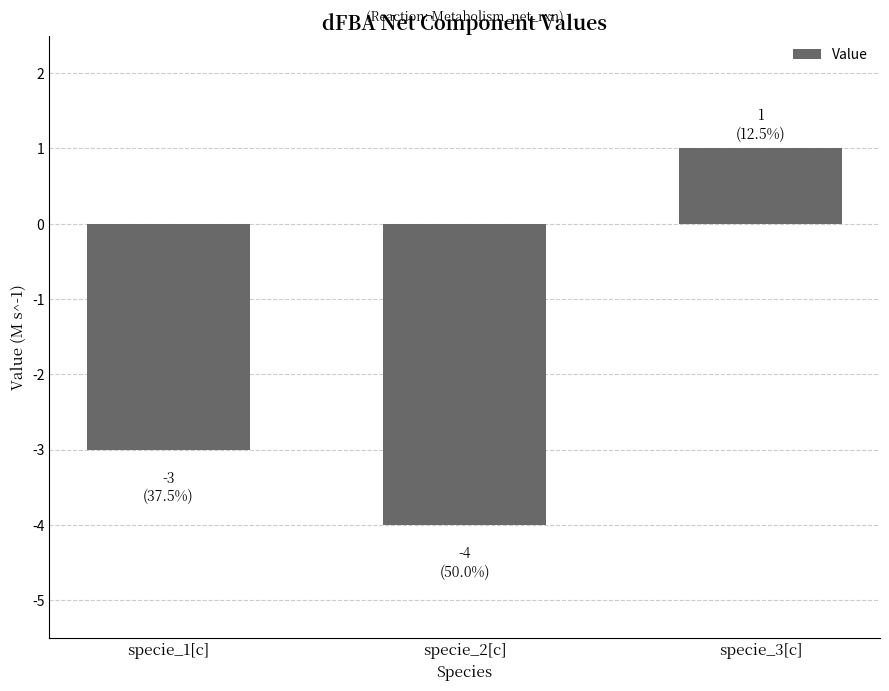

What is the change in value from specie_2[c] to specie_3[c]?

+5